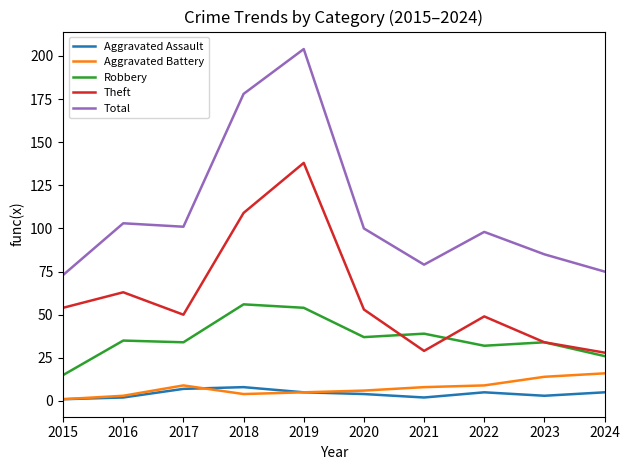

What is the difference between the maximum and minimum values in the Aggravated Assault series?

7